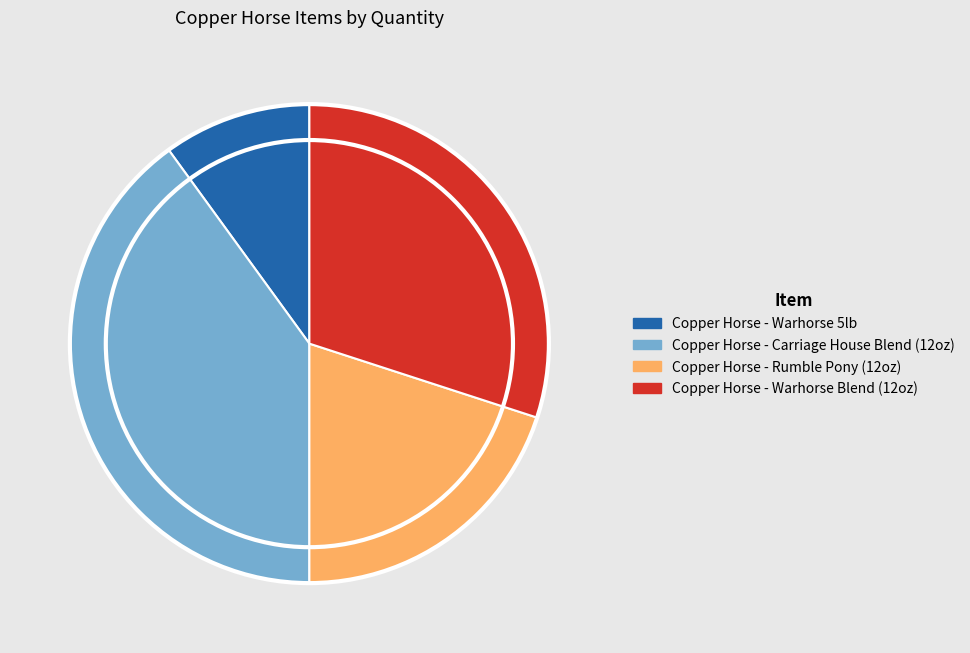

Rank the categories by value from highest to lowest.

Copper Horse - Carriage House Blend (12oz), Copper Horse - Warhorse Blend (12oz), Copper Horse - Rumble Pony (12oz), Copper Horse - Warhorse 5lb